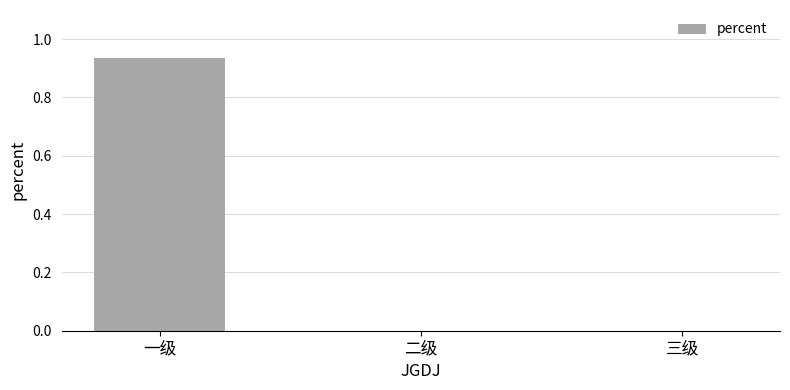

Which category has the highest value across all series?

一级